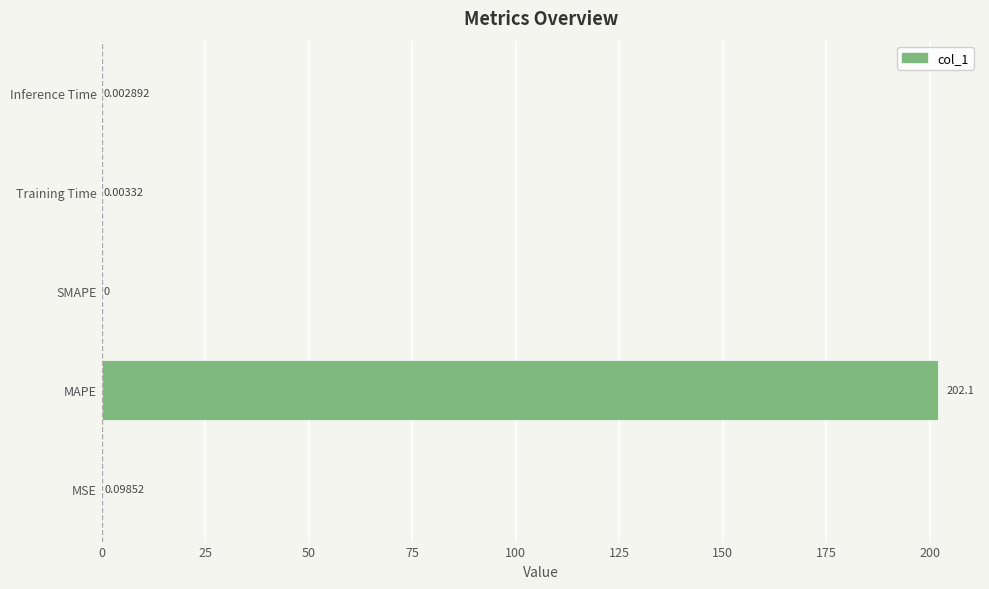

At which category does the chart reach its peak across all series?

MAPE